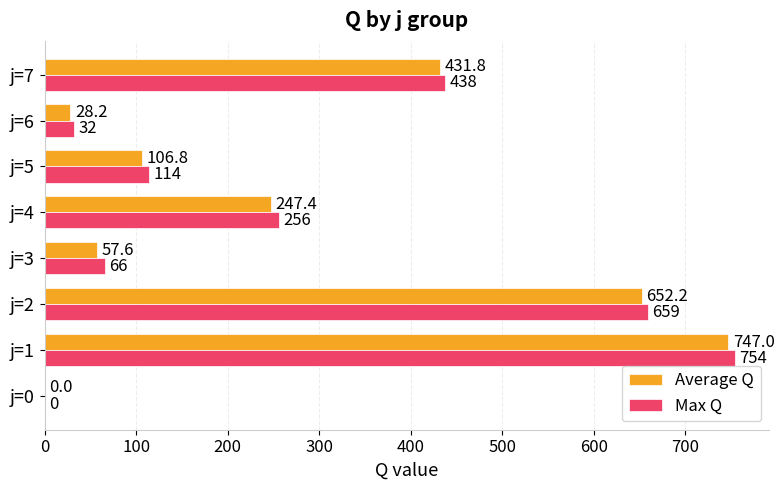

At which category does the chart reach its peak across all series?

j=1